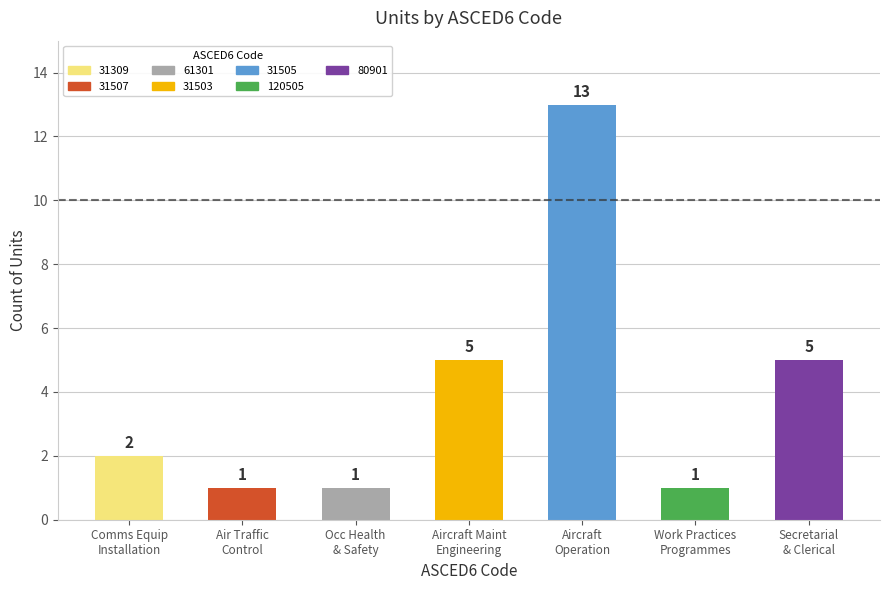

Reading left to right, extract all data points from this chart.

2	1	1	5	13	1	5